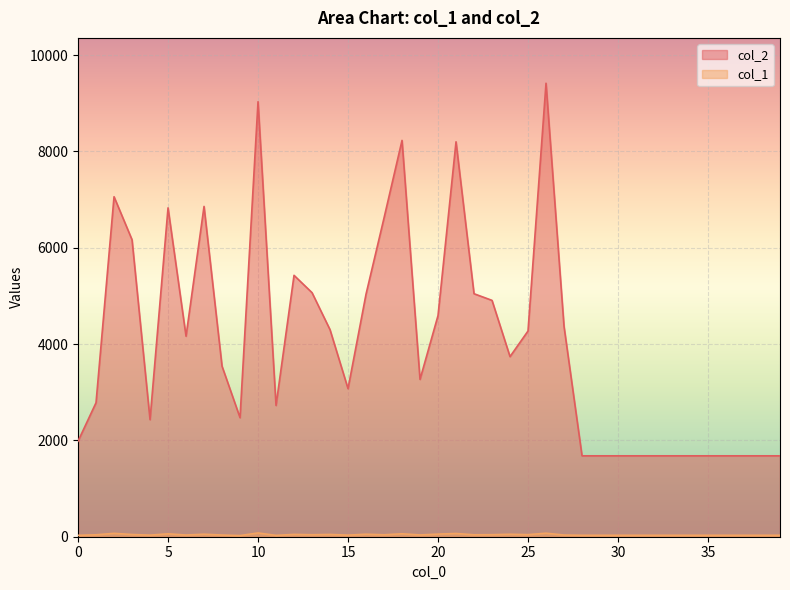

What is the total value across all series at 23?

4950